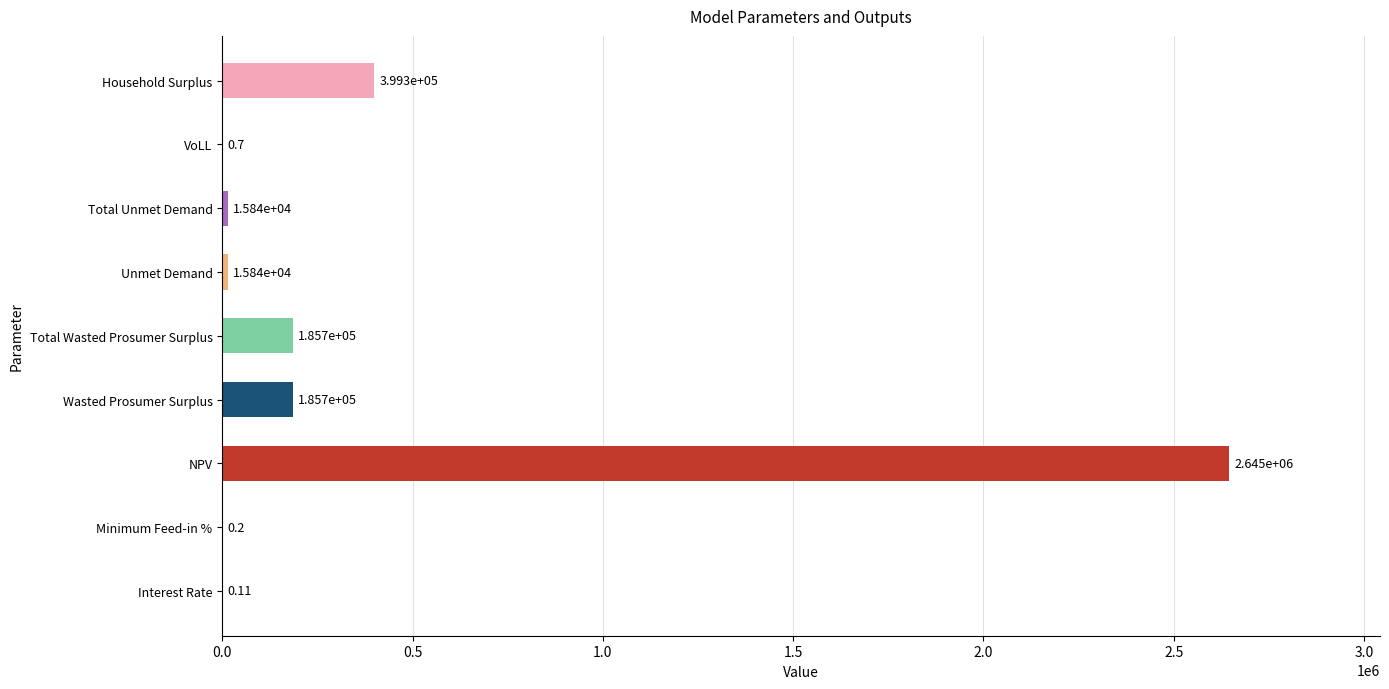

Which has a higher value, VoLL or NPV?

NPV